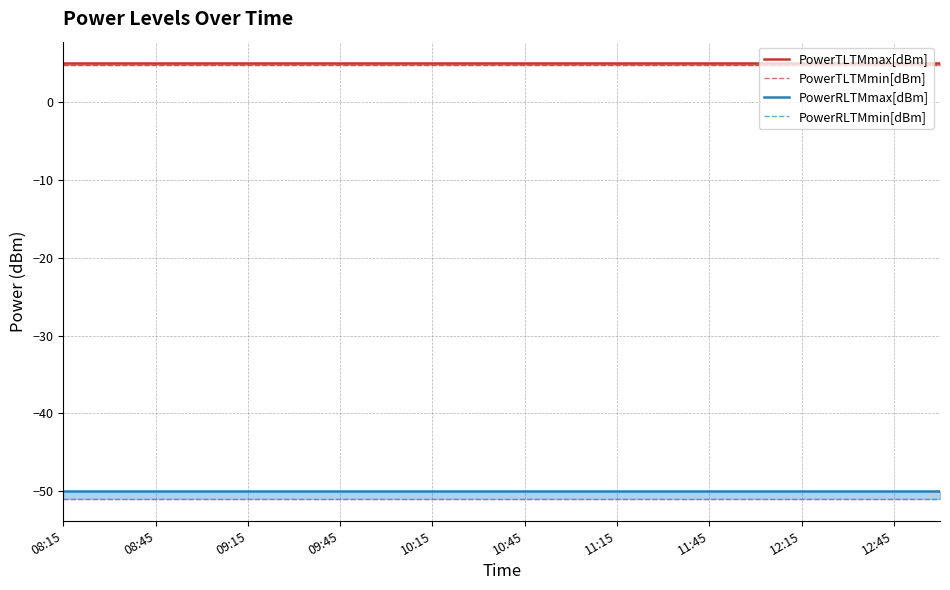

True or false: PowerRLTMmin[dBm] and PowerRLTMmax[dBm] cross at least once.

False